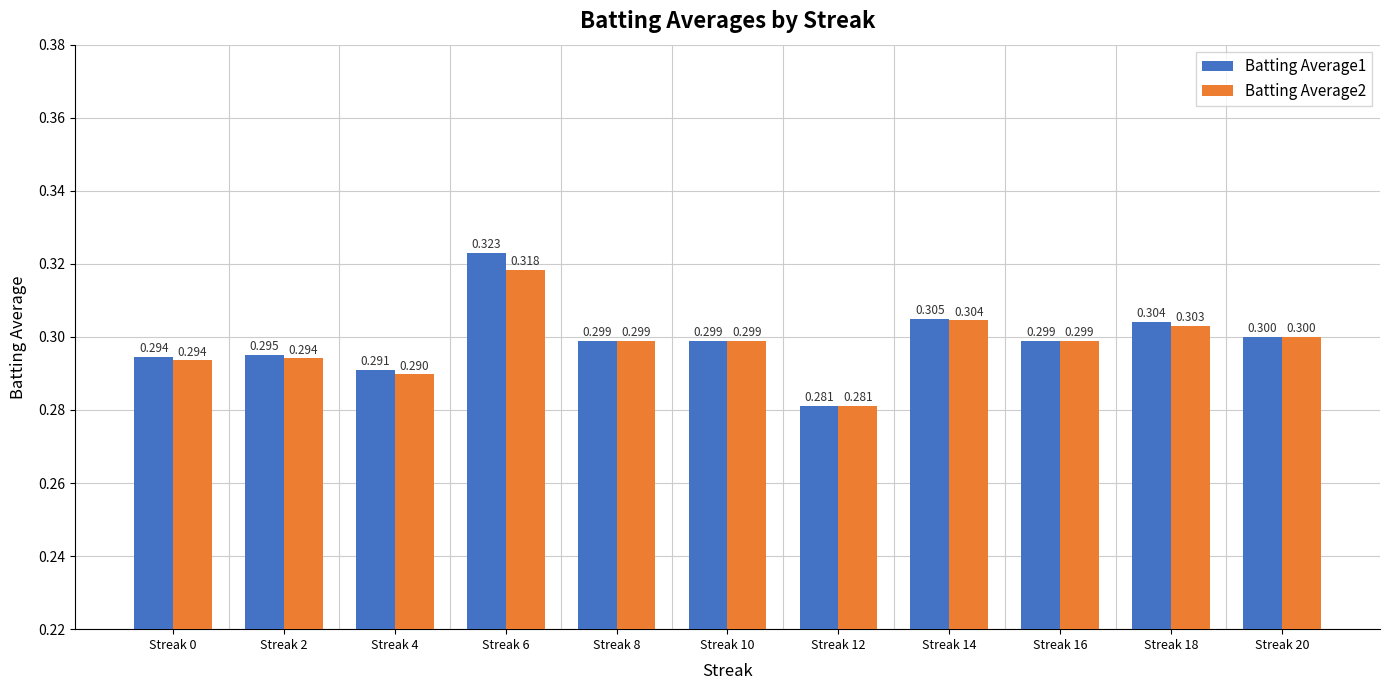

At which category is the sum across all series the highest?

Streak 6